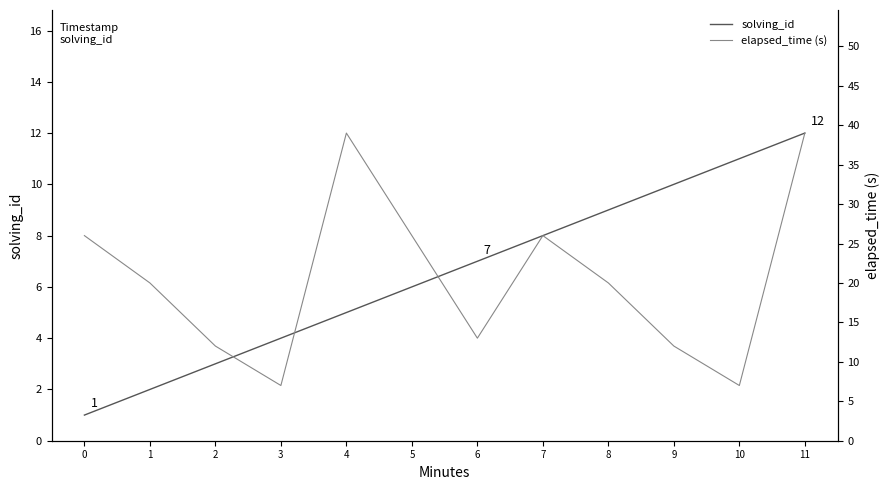

List the series in order of their overall mean, lowest first.

solving_id, elapsed_time (s)